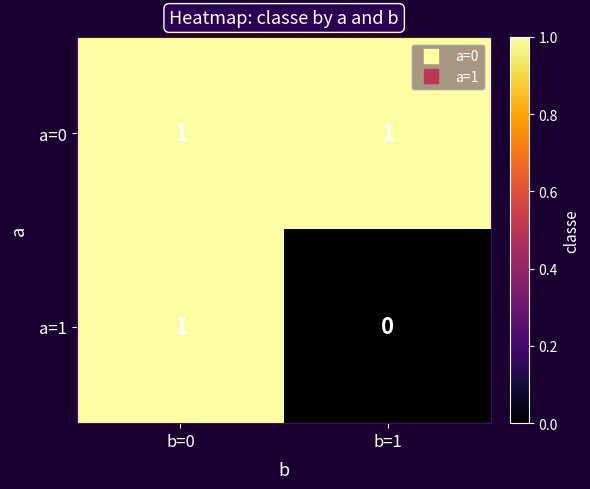

Which series has the largest total across all categories?

a=0